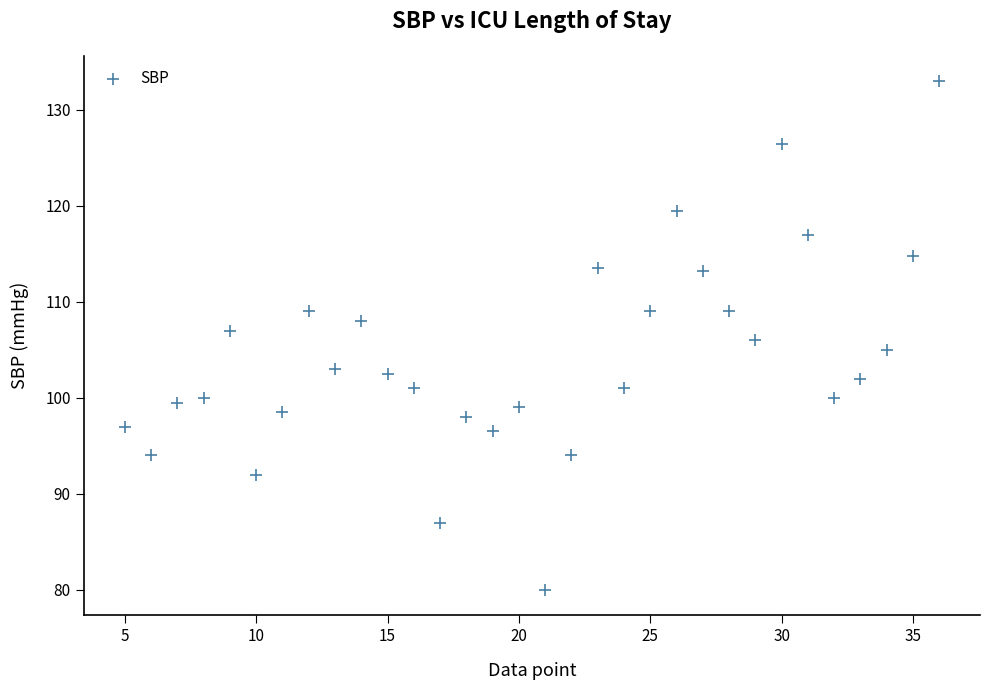

What is the range of X values (max minus min)?

31.0